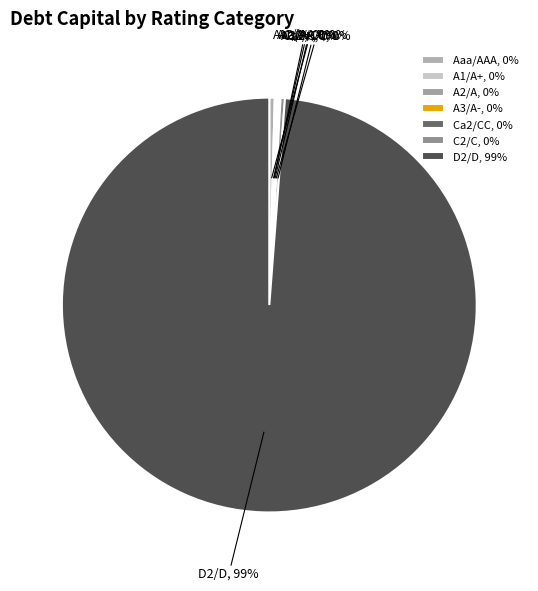

To the nearest percent, what is the average slice percentage?

14%